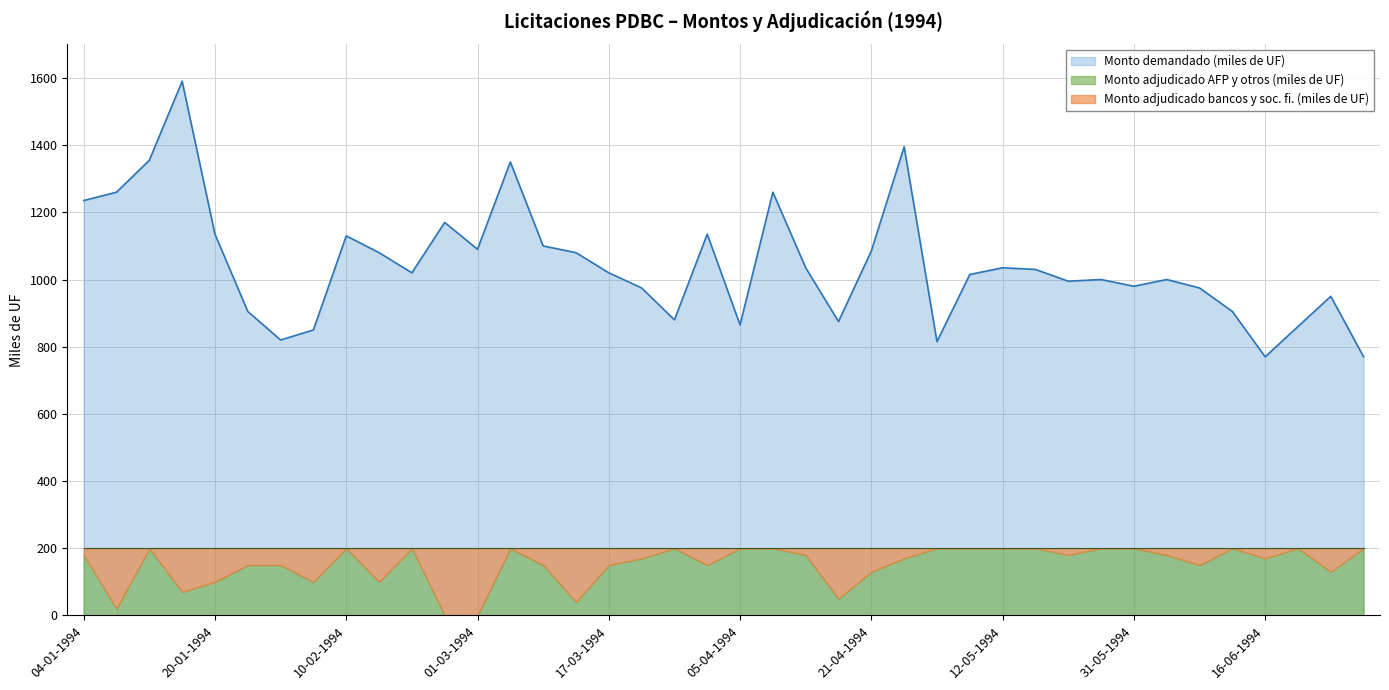

What is the value of the Monto adjudicado AFP y otros (miles de UF) point at the 6th from the left?

150